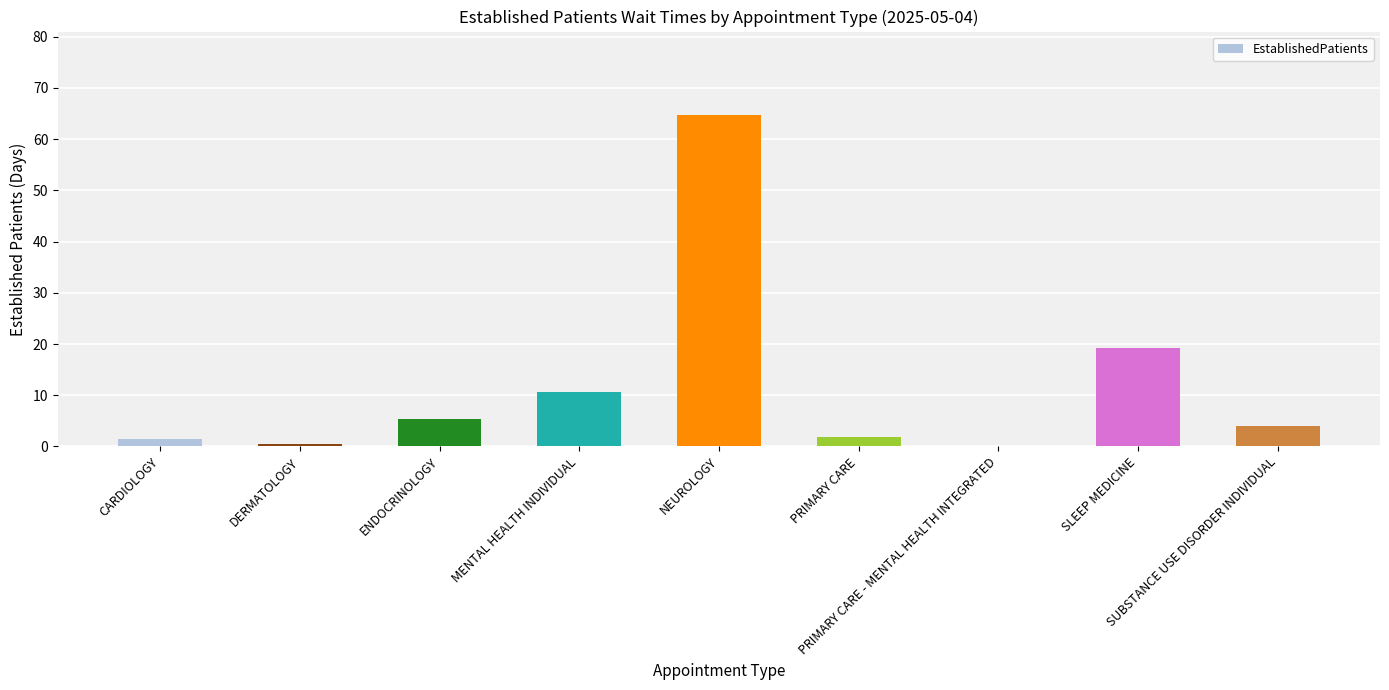

What is the maximum value shown in the chart?

64.8